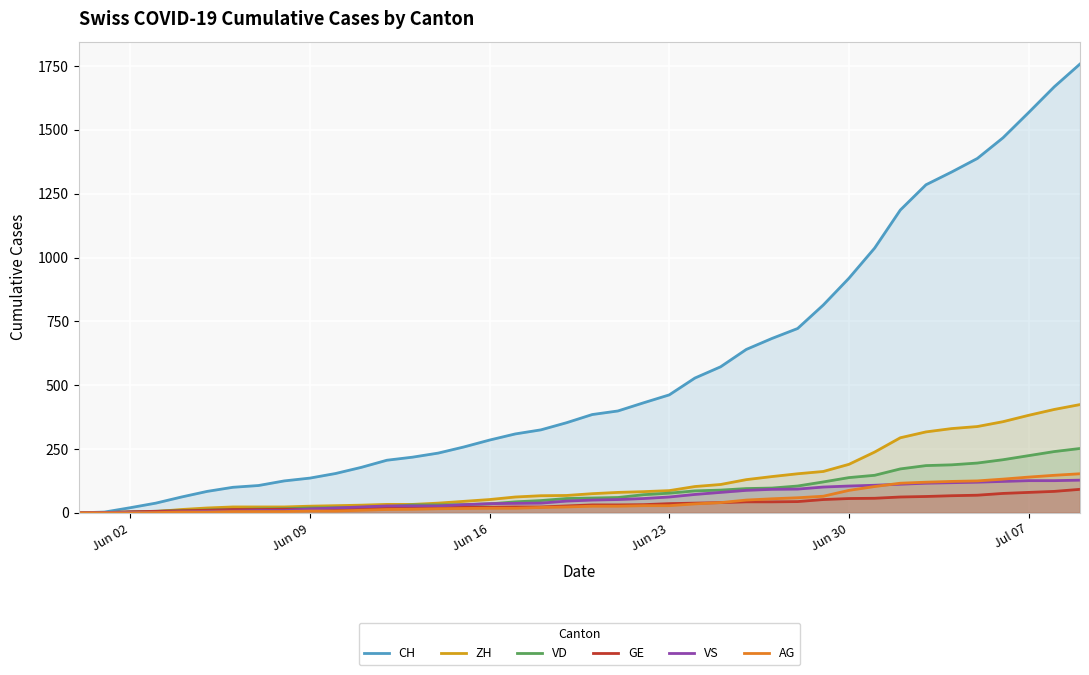

What is the sum of all GE values?

1389